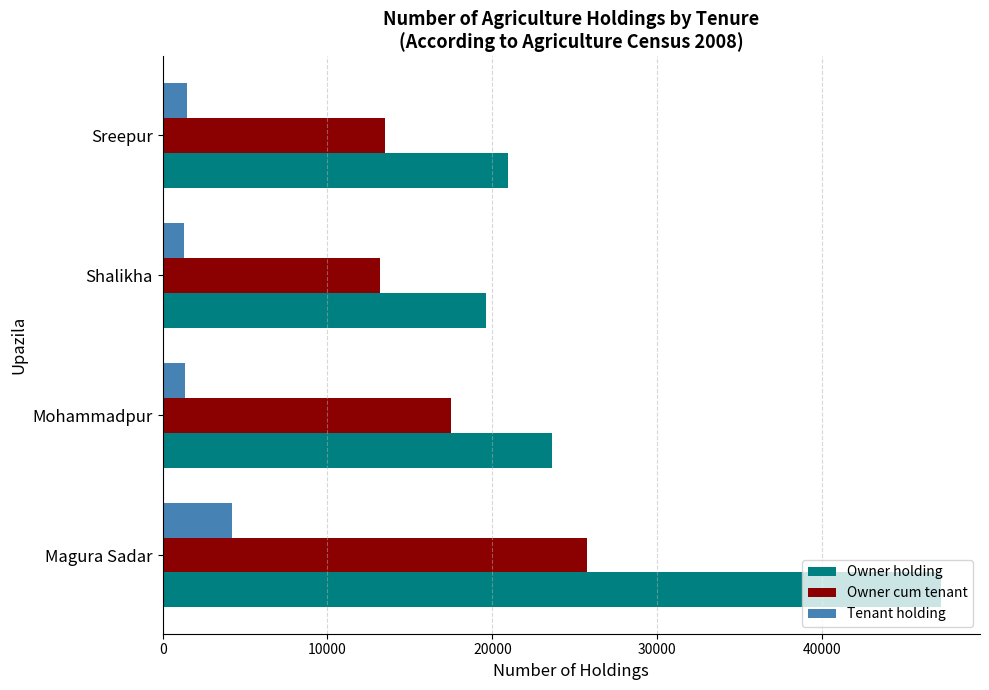

Which series has the largest range (max minus min)?

Owner holding